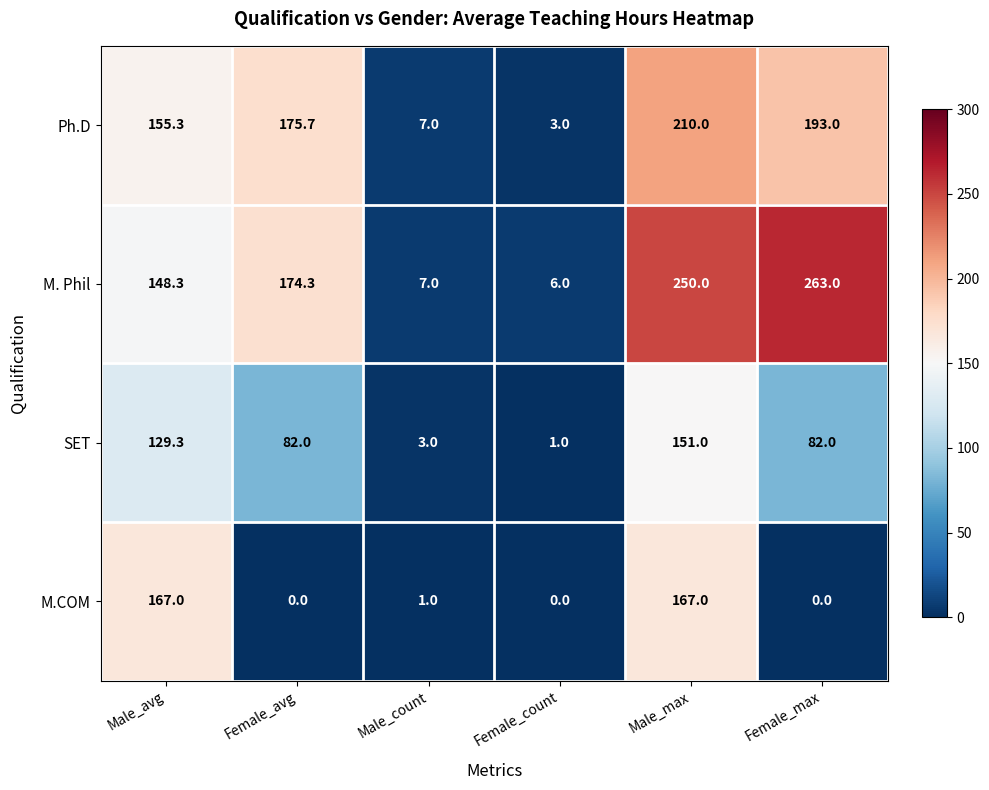

Between Male_count and Female_max, which series saw the biggest shift?

M. Phil